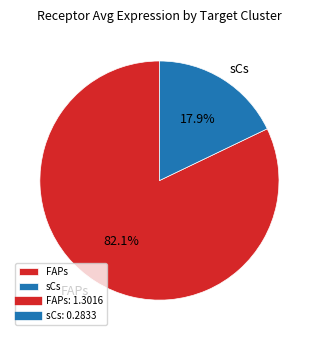

To the nearest percent, what is the difference between the largest and smallest slice percentages?

64%